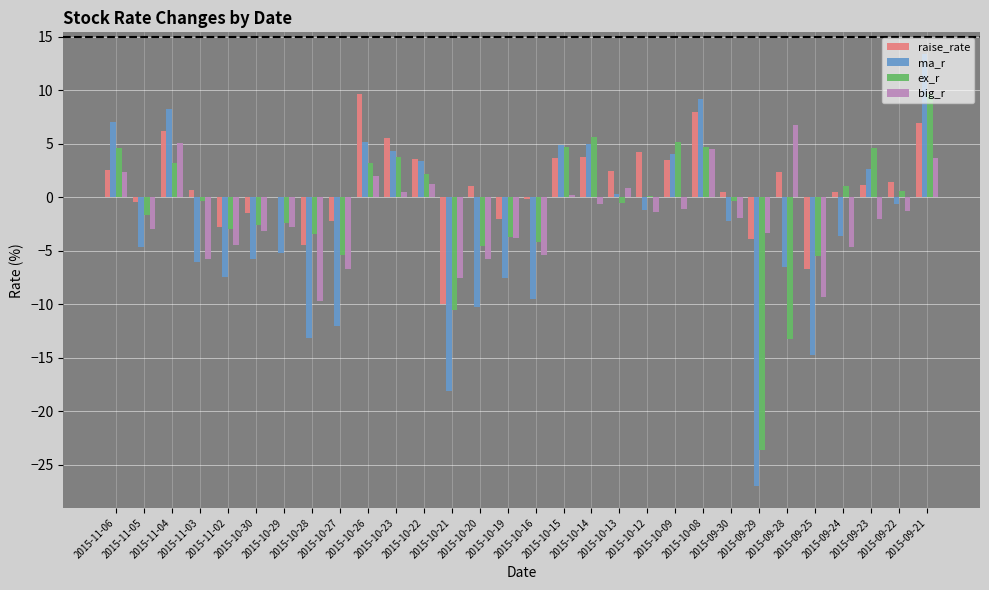

What is the sum of all ma_r values?

-87.9